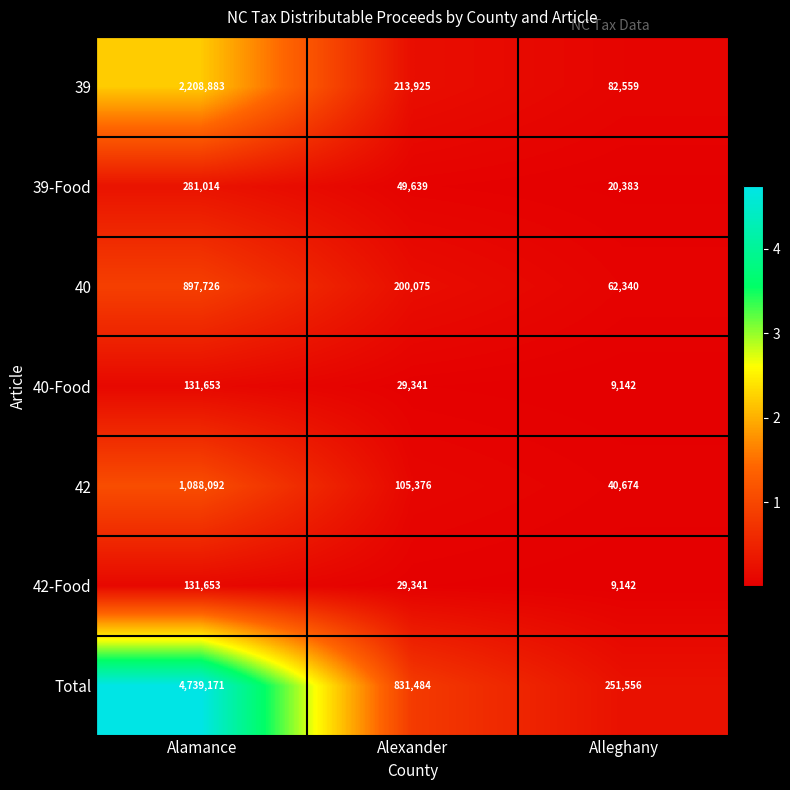

At how many categories does at least one series exceed 773006?

2